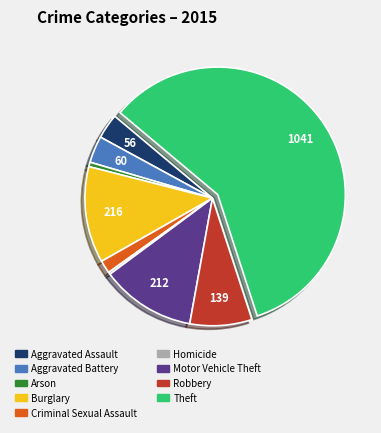

Count the number of slices in the pie.

9